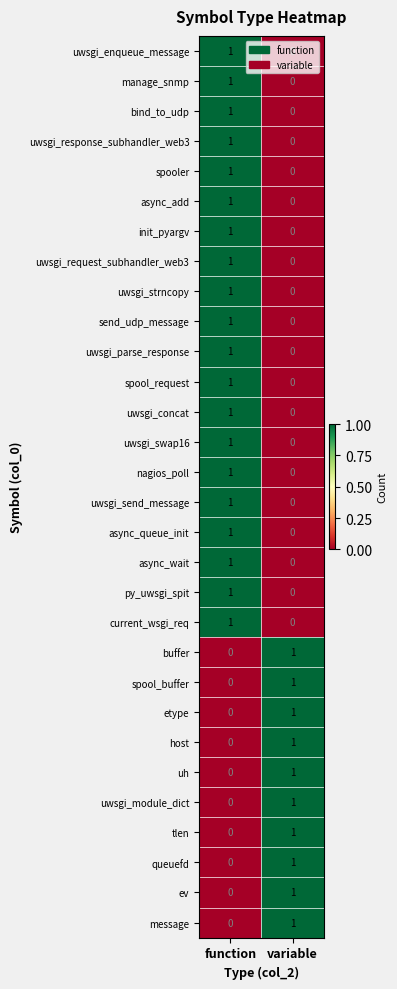

Is it true that async_queue_init equals 0 at variable?

True